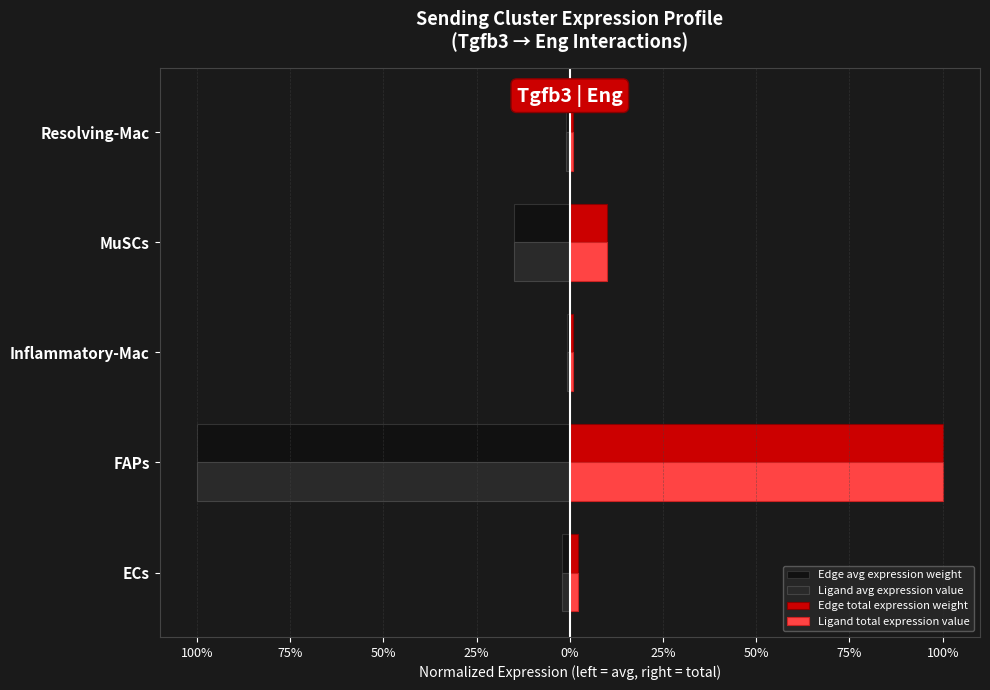

What are all the series names shown in the legend?

Edge avg expression weight, Ligand avg expression value, Edge total expression weight, Ligand total expression value